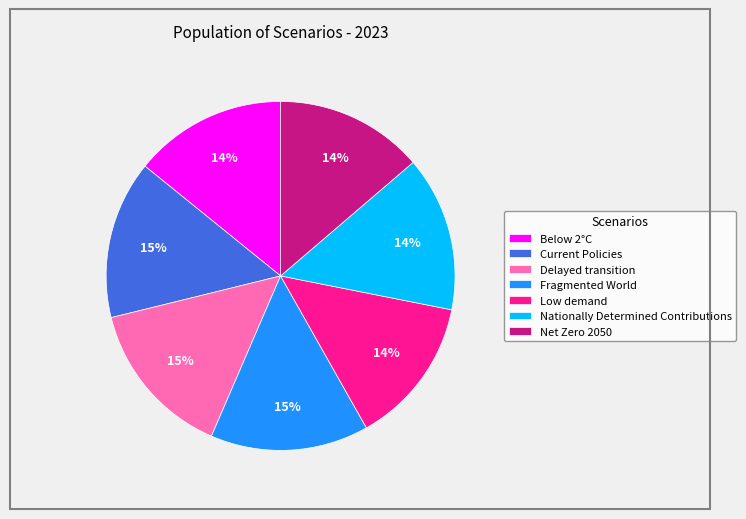

How many slices are in this pie chart?

7